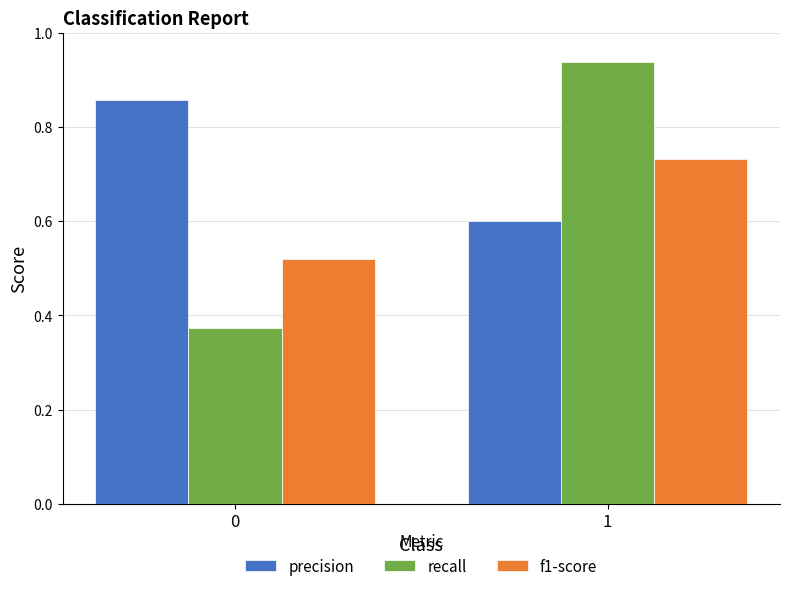

Does the chart contain stacked bars?

No